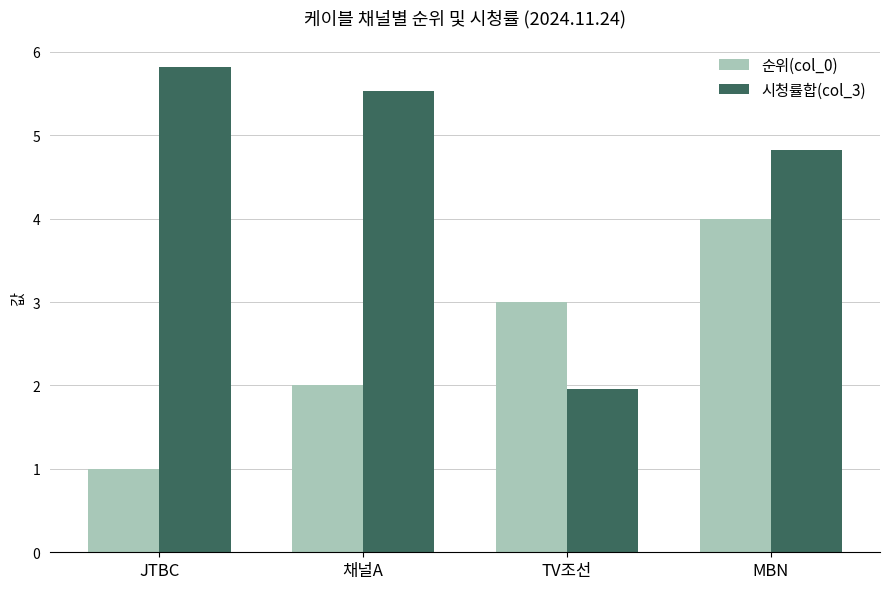

At how many categories does at least one series exceed 2?

4